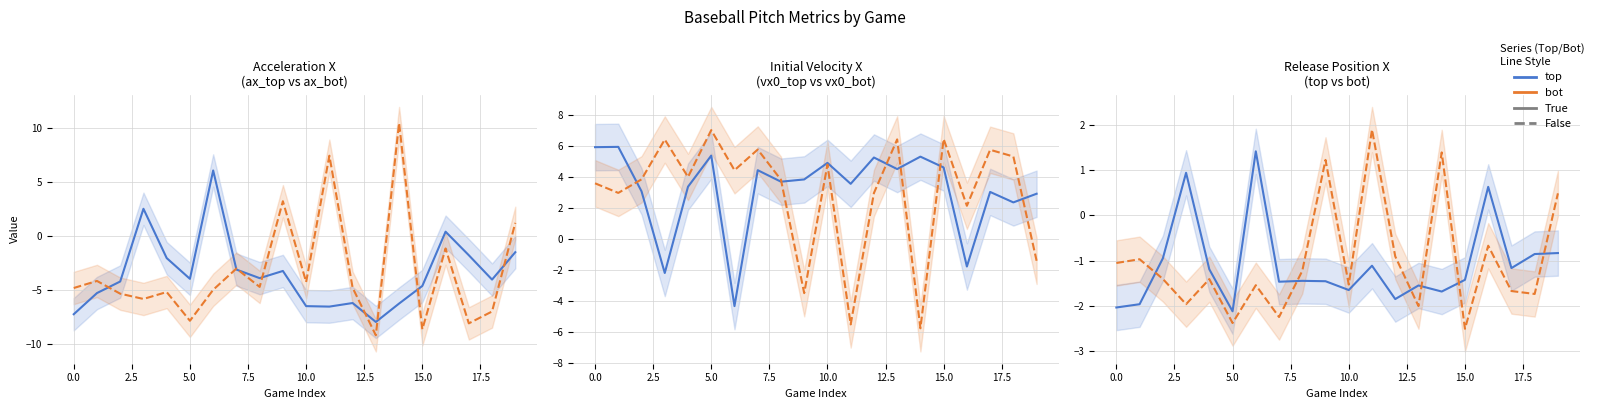

Read the vx0_bot value at 11.

-5.5